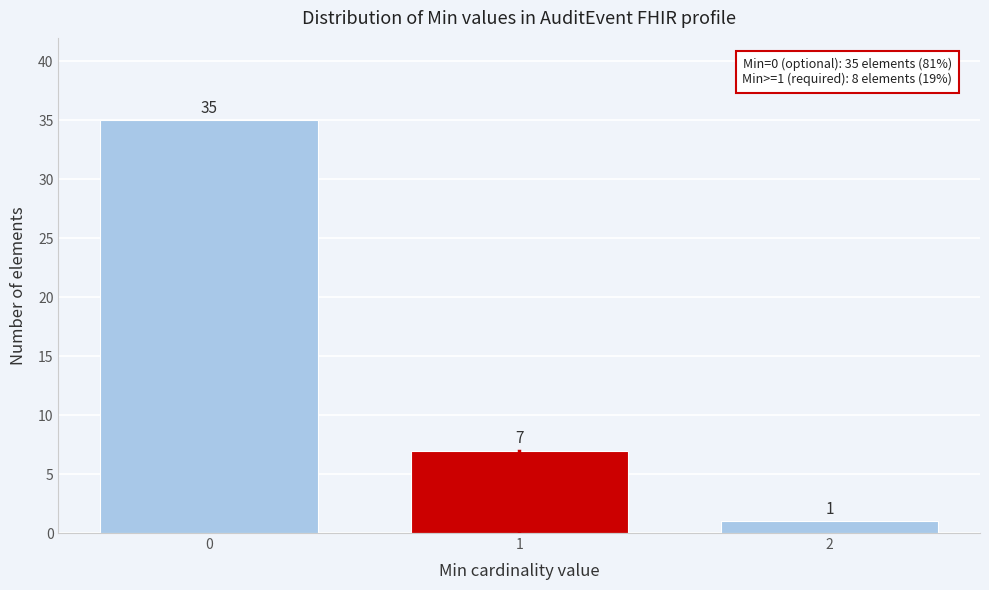

Reading left to right, transcribe all the data shown in this chart.

35	7	1